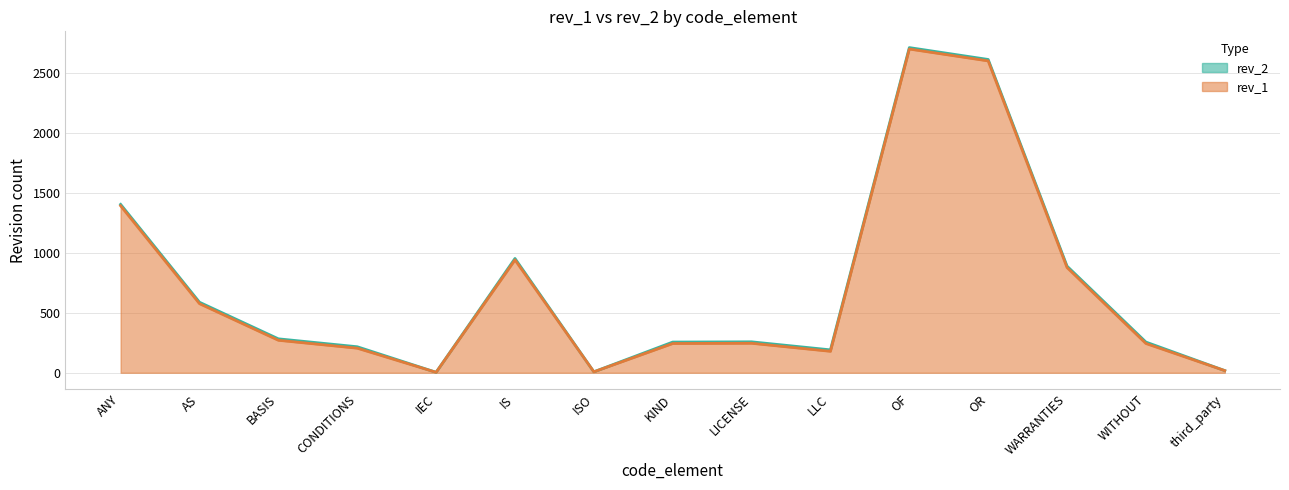

What is the smallest value displayed?

4